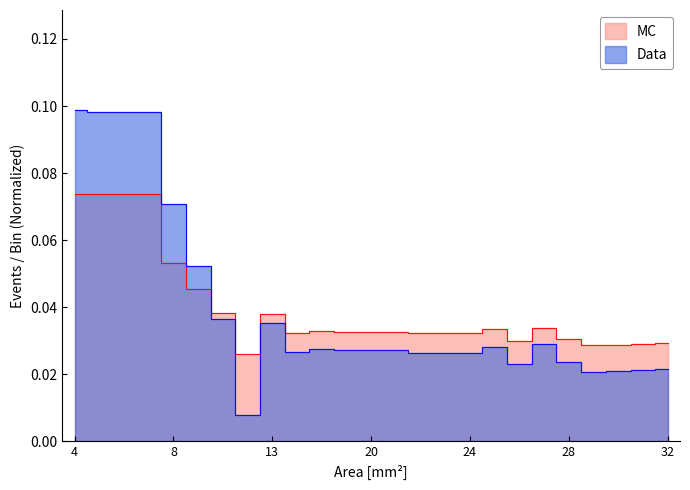

At which category does the chart reach its minimum across all series?

11